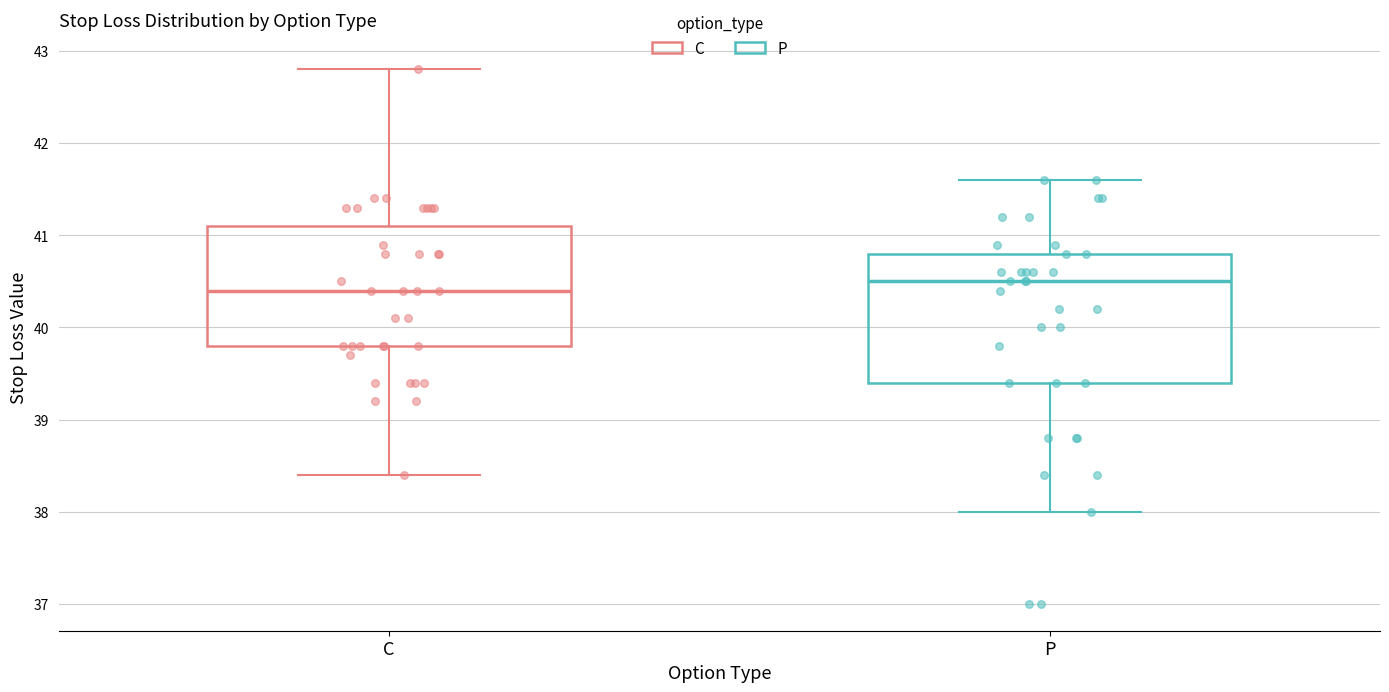

Reading left to right, read every box against the y-axis: the position of its median line, the range the box covers, and the ends of its whiskers. The values are not printed on the chart, so give them approximately, as read against the axis.

C: median 40.4, box 39.8 to 41.1, whiskers 38.4 to 42.8
P: median 40.5, box 39.4 to 40.8, whiskers 38.0 to 41.6